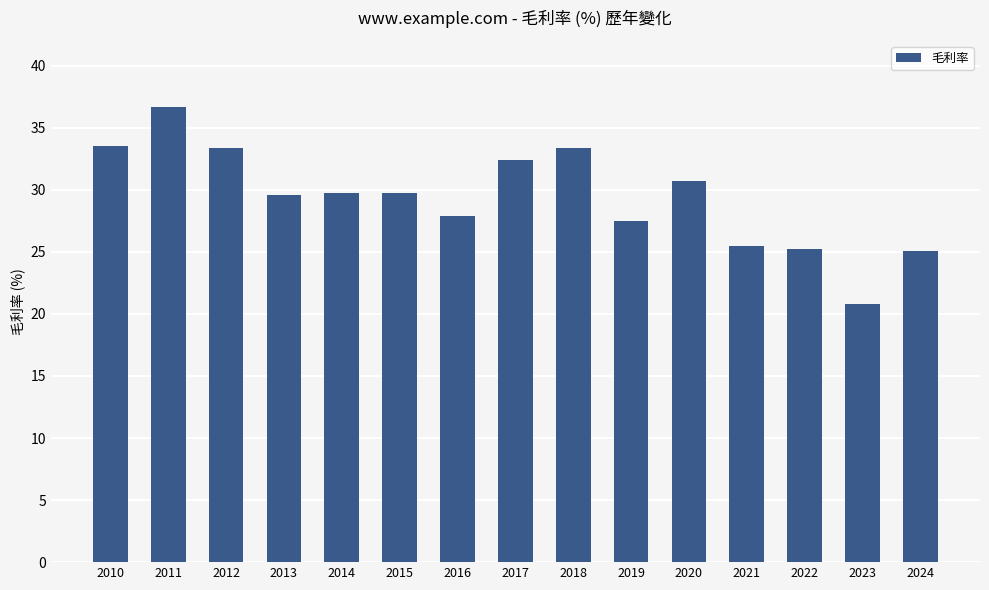

Which has a higher value, 2015 or 2024?

2015